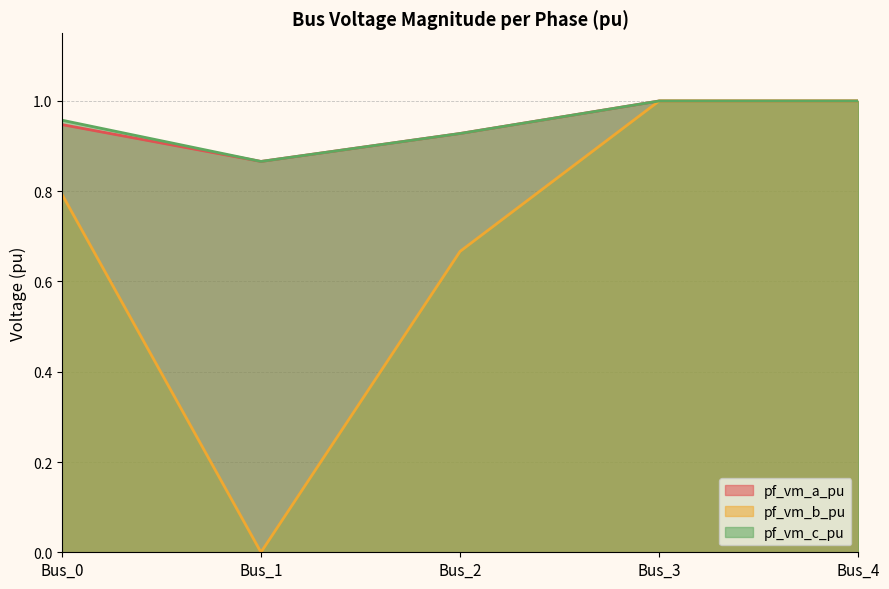

Which series changed the most between Bus_1 and Bus_2?

pf_vm_b_pu